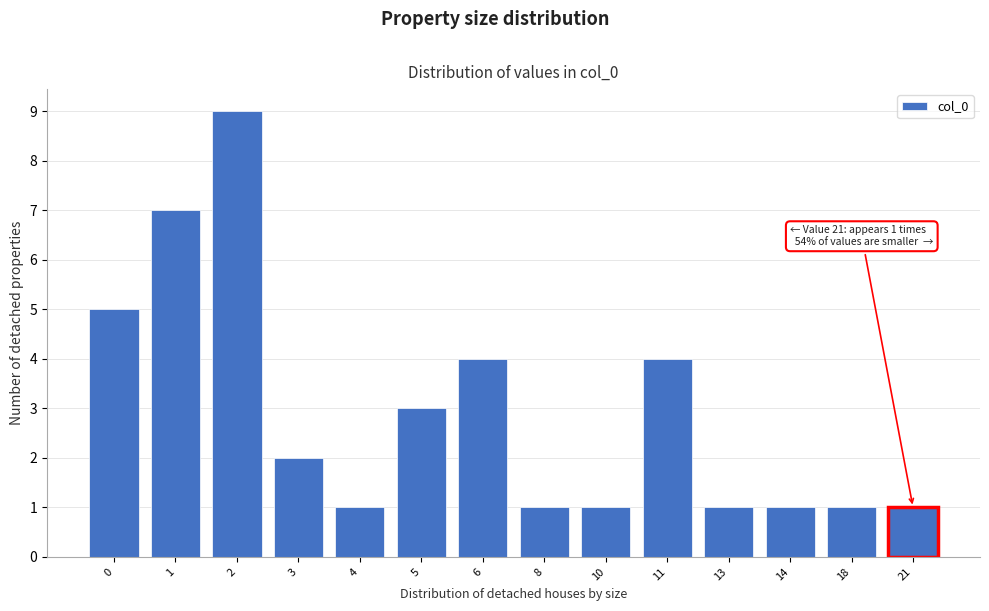

Reading left to right, list all the values displayed in this chart.

5	7	9	2	1	3	4	1	1	4	1	1	1	1